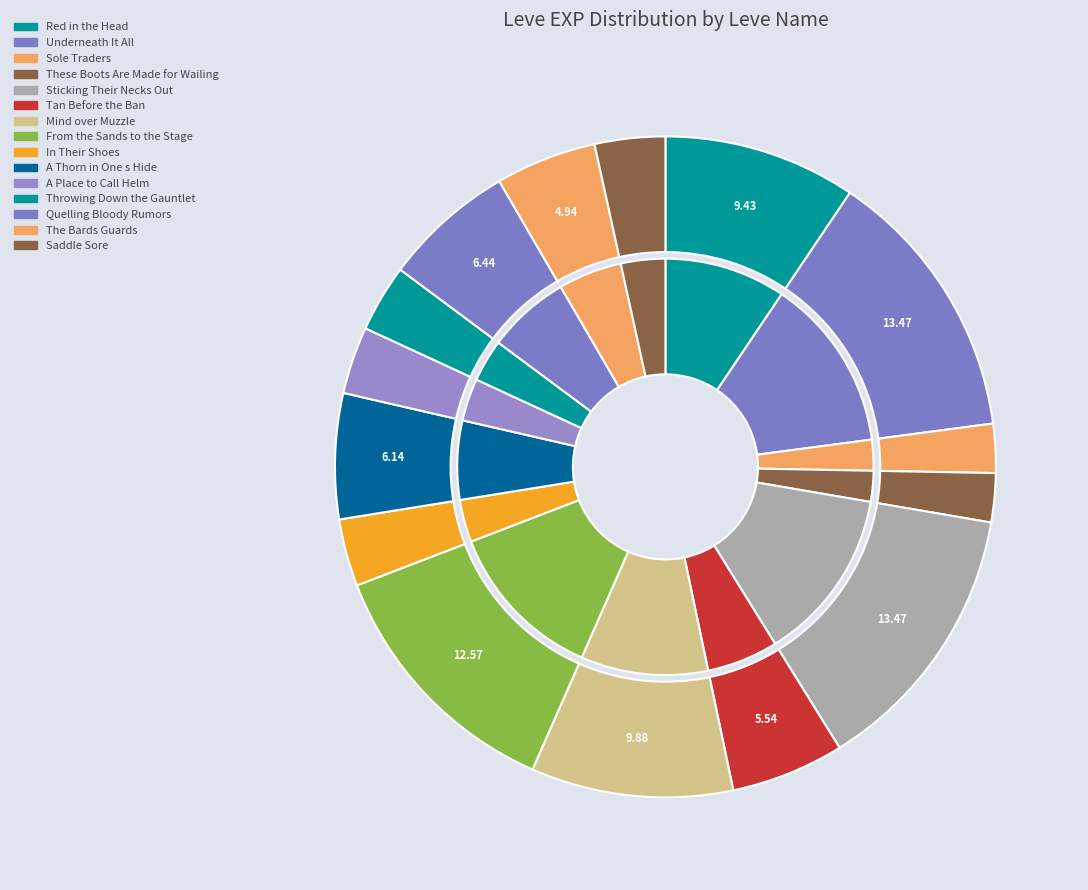

Rank the categories by value from highest to lowest.

Underneath It All, Sticking Their Necks Out, From the Sands to the Stage, Mind over Muzzle, Red in the Head, Quelling Bloody Rumors, A Thorn in One s Hide, Tan Before the Ban, The Bards Guards, Saddle Sore, In Their Shoes, A Place to Call Helm, Throwing Down the Gauntlet, Sole Traders, These Boots Are Made for Wailing